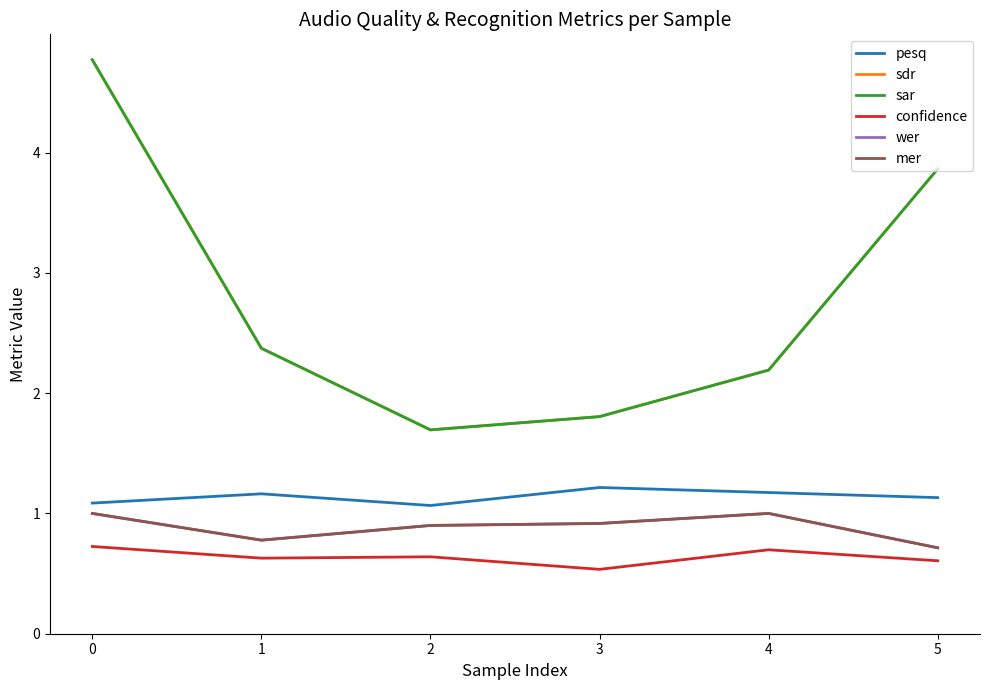

Does the chart display data point markers on the line(s)?

No